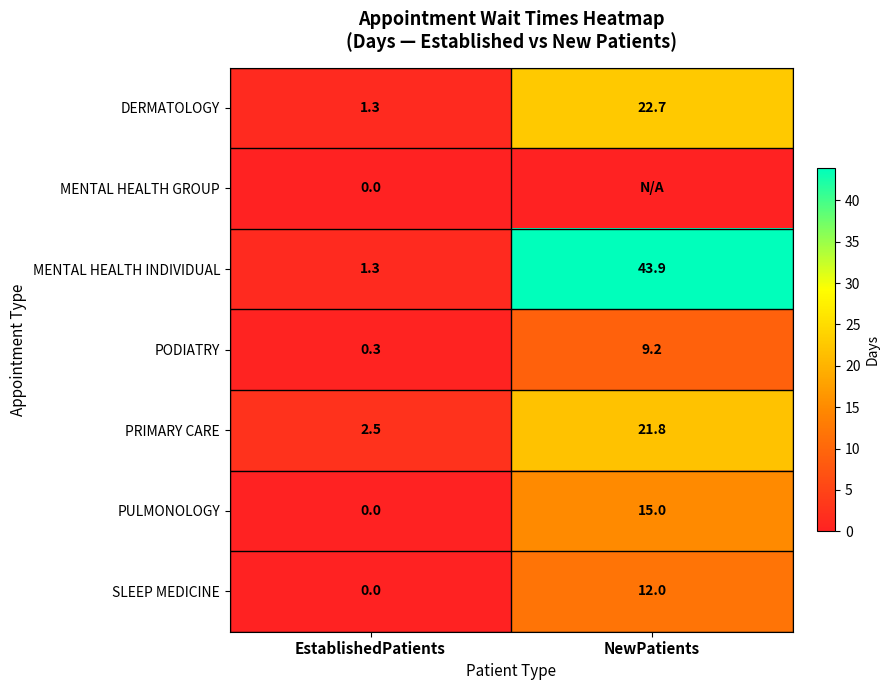

What is the average value of the DERMATOLOGY series?

12.0